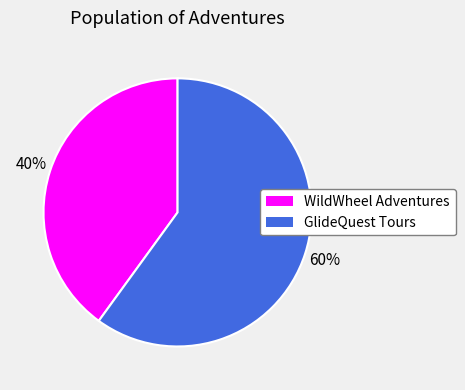

Do GlideQuest Tours and WildWheel Adventures together represent more than half of the pie?

Yes